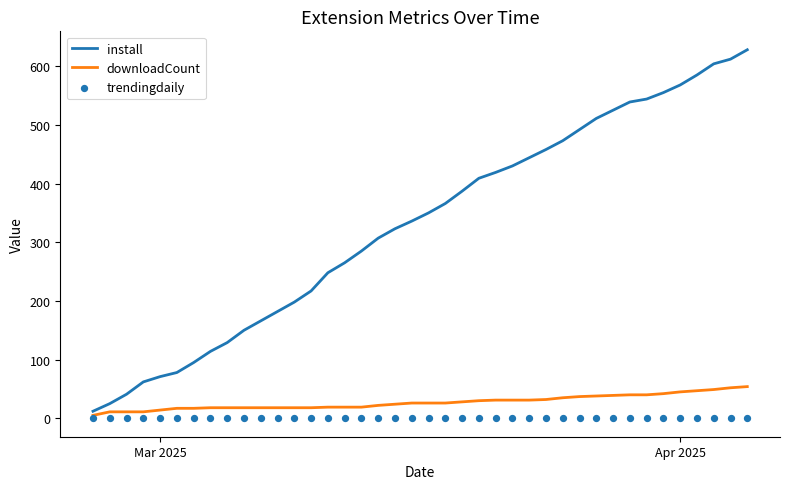

What is the highest value of the install series?

628